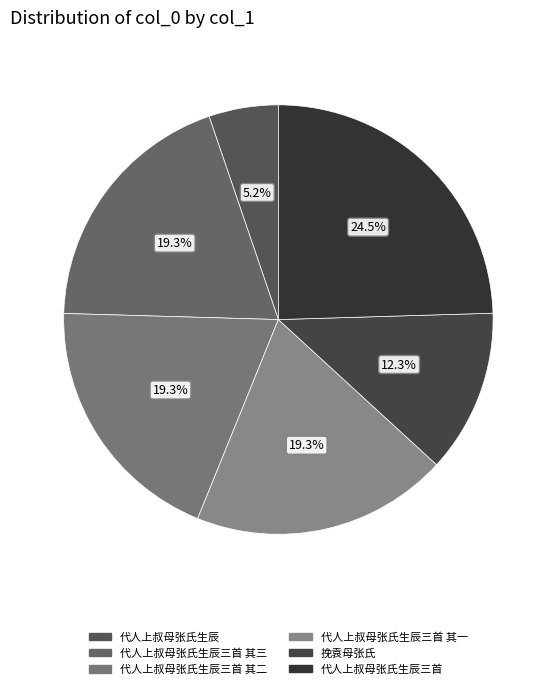

To the nearest percent, what is the average slice percentage?

17%